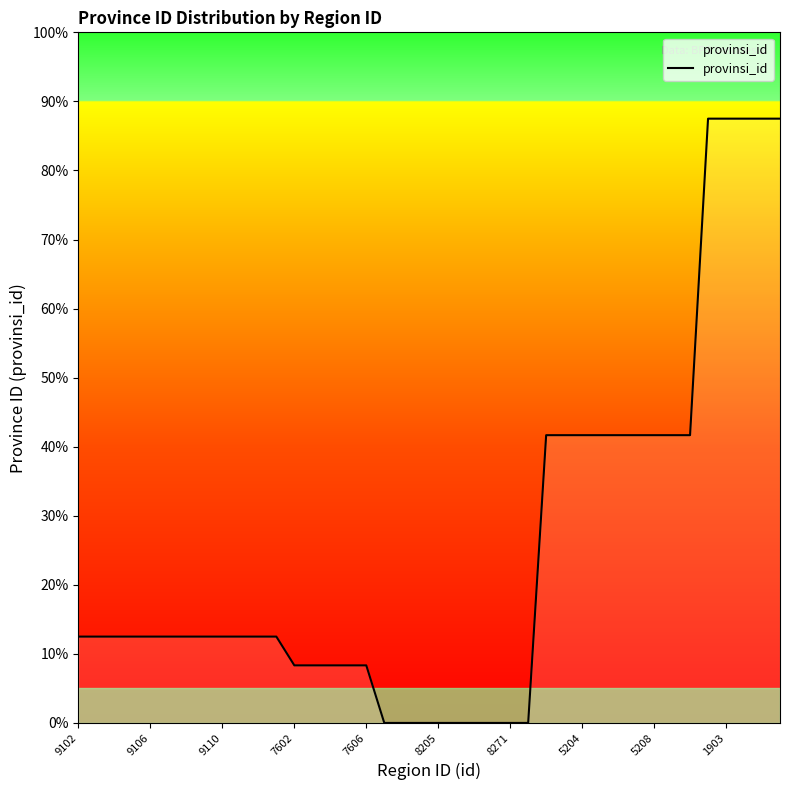

What is the difference between the maximum and minimum values?

87.5